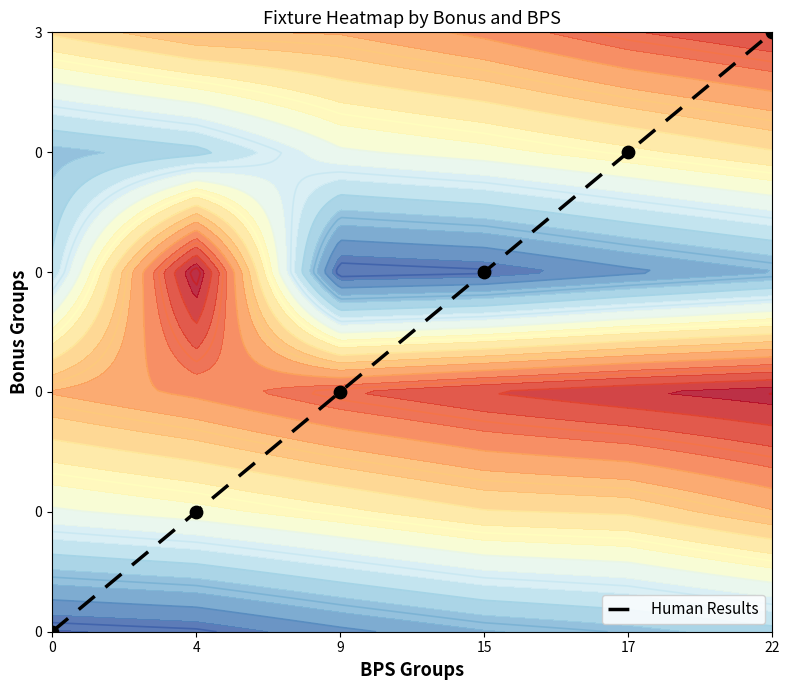

What is the average value?

2